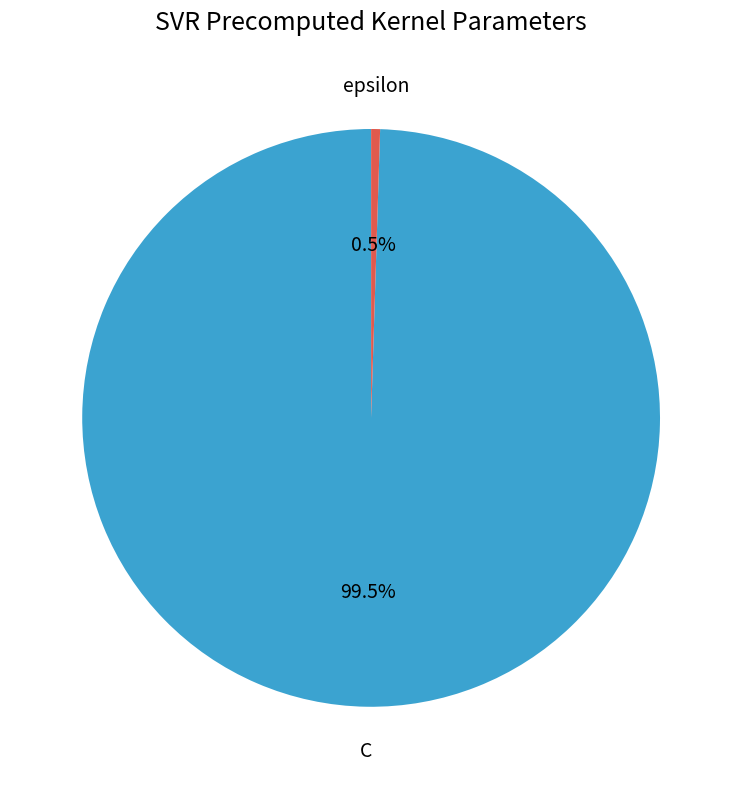

Rank the categories by value from highest to lowest.

C, epsilon